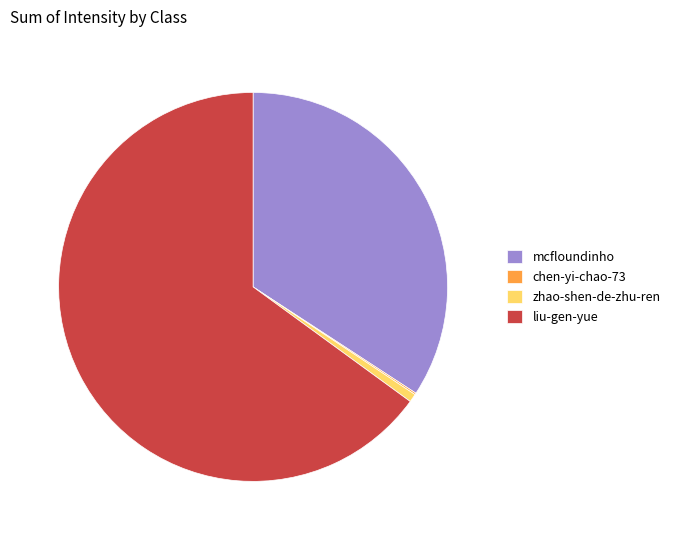

The zhao-shen-de-zhu-ren slice represents 1% of the pie. True or false?

True